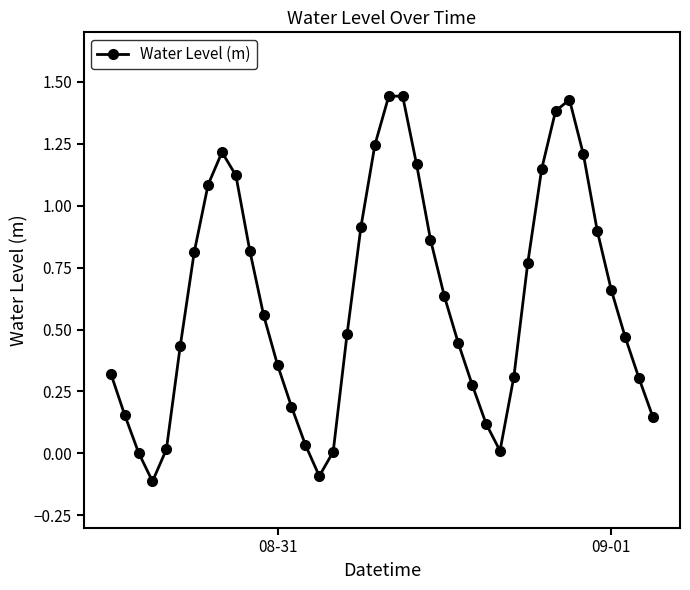

How many points are higher than both their immediate neighbors (excluding endpoints)?

3